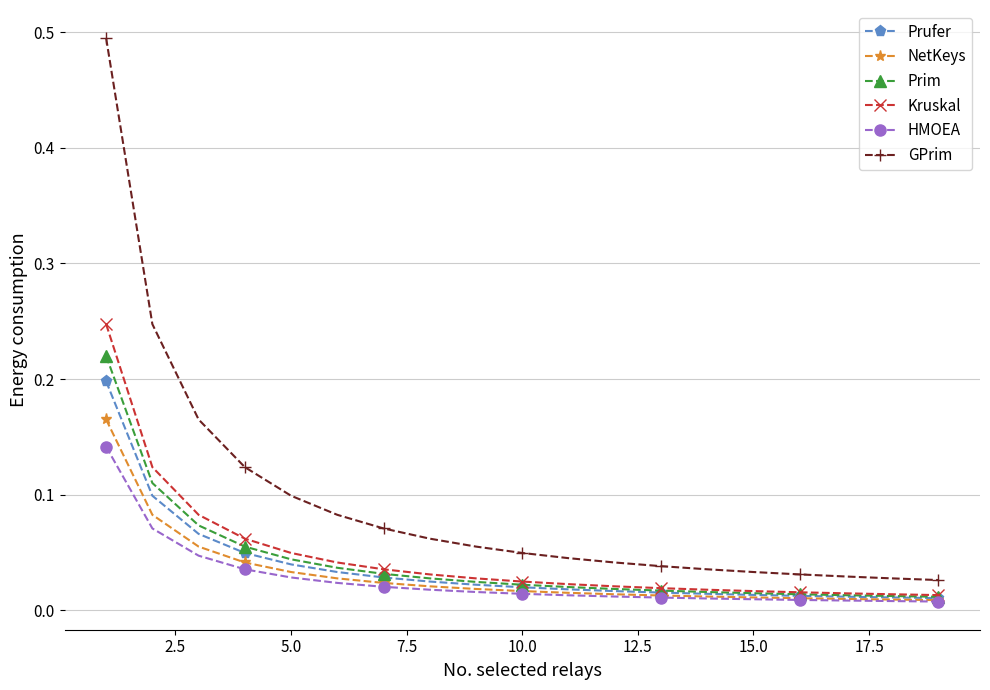

What are all the series names shown in the legend?

Prufer, NetKeys, Prim, Kruskal, HMOEA, GPrim